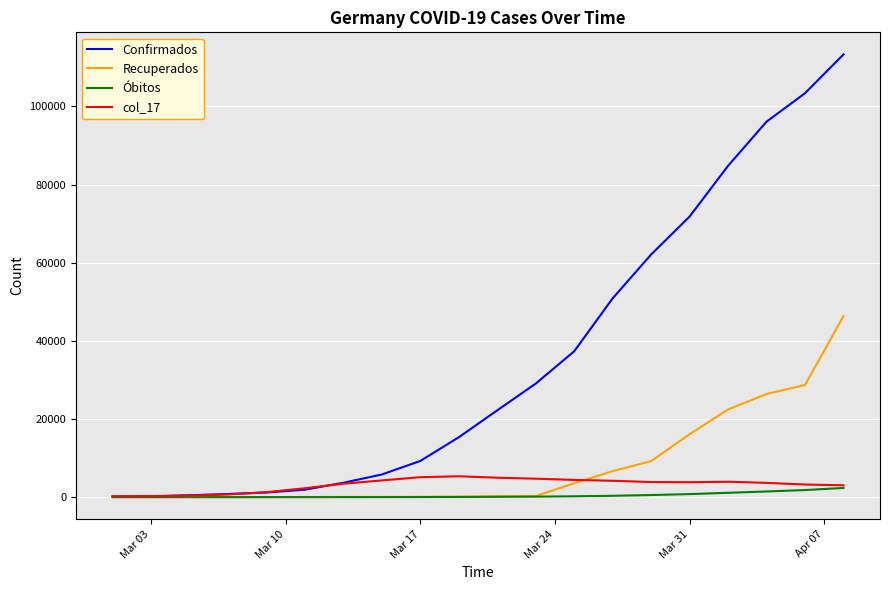

What are all the series names shown in the legend?

Confirmados, Recuperados, Óbitos, col_17